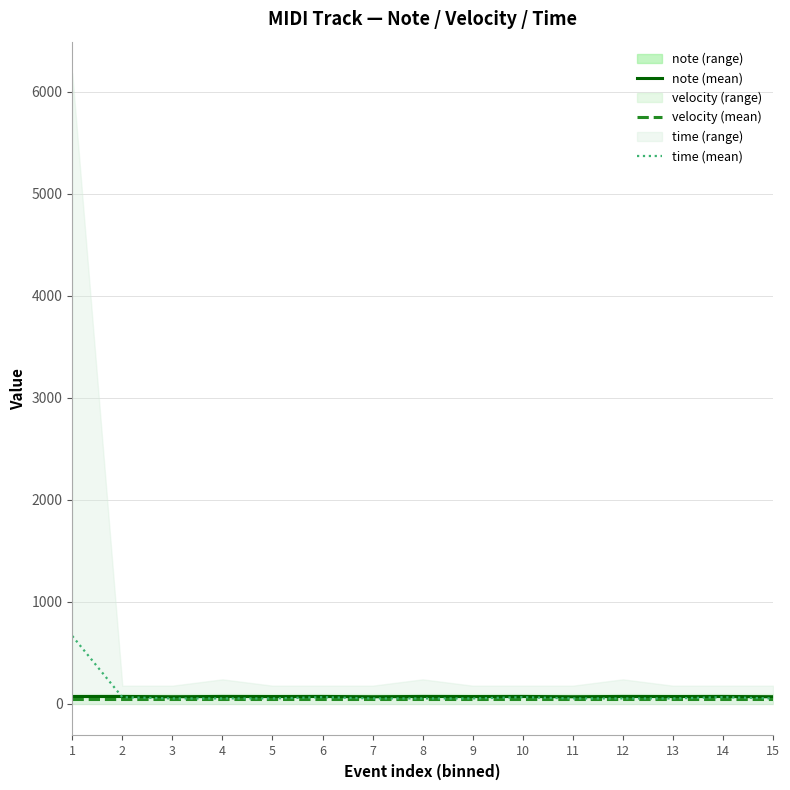

Which series has the largest total across all categories?

time (mean)